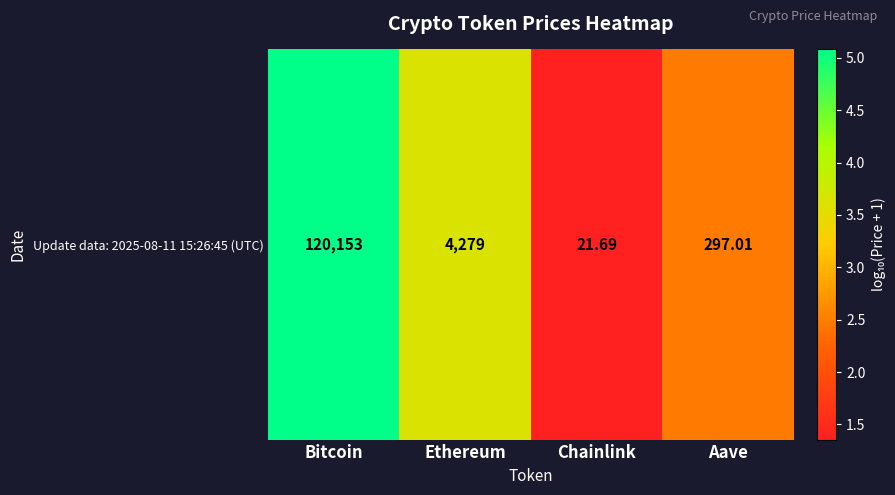

List the labels in order of value, largest first.

Bitcoin, Ethereum, Aave, Chainlink